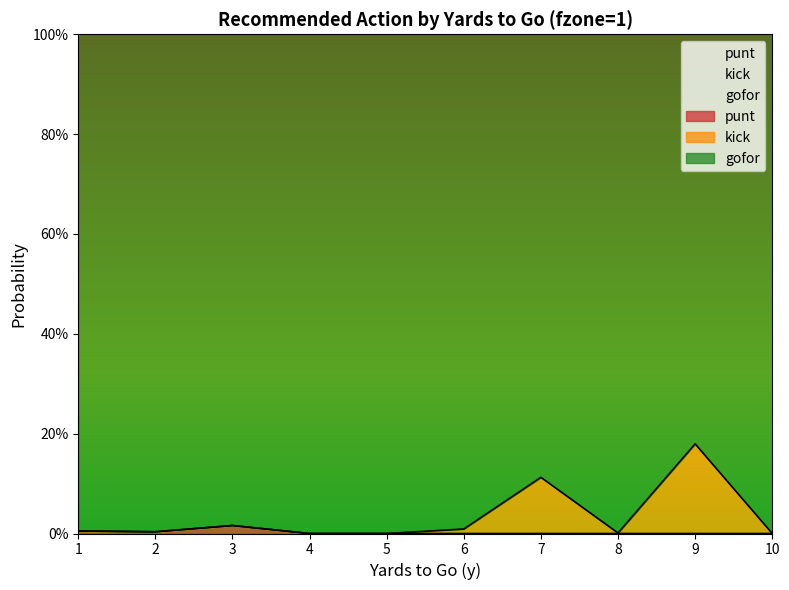

True or false: punt and kick cross at least once.

False